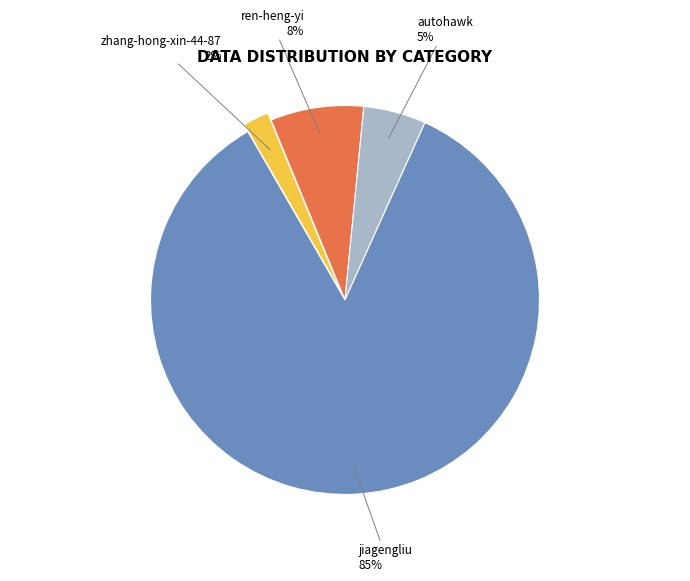

To the nearest percent, what is the difference between the largest and smallest slice percentages?

83%